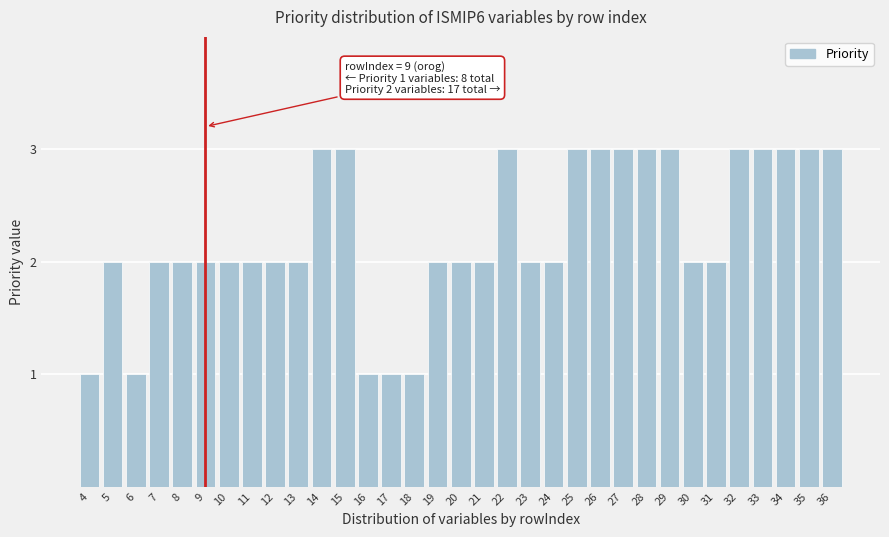

What is the sum of the values at 15 and 32?

6